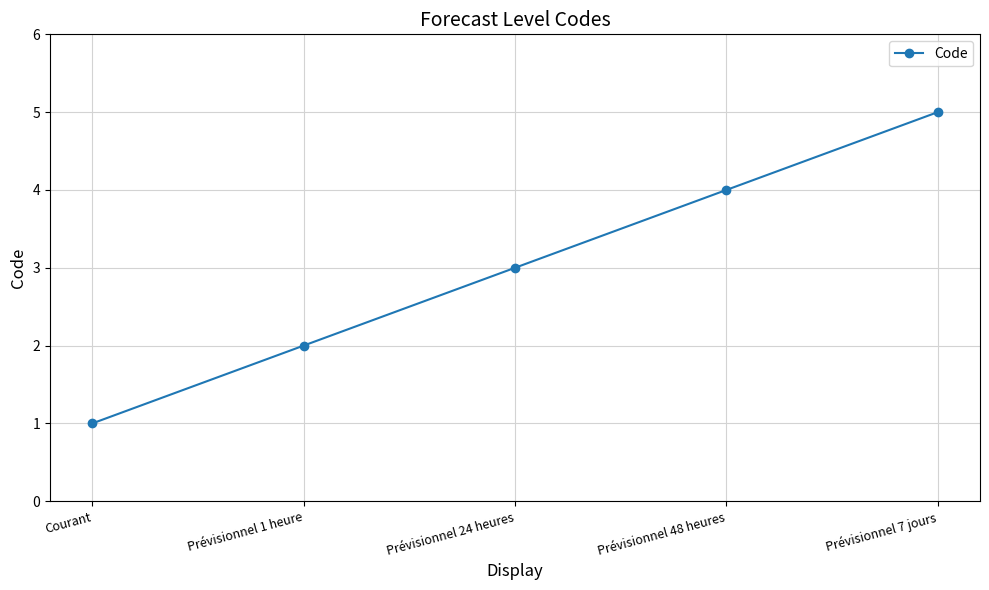

Rank the categories by value from highest to lowest.

Prévisionnel 7 jours, Prévisionnel 48 heures, Prévisionnel 24 heures, Prévisionnel 1 heure, Courant